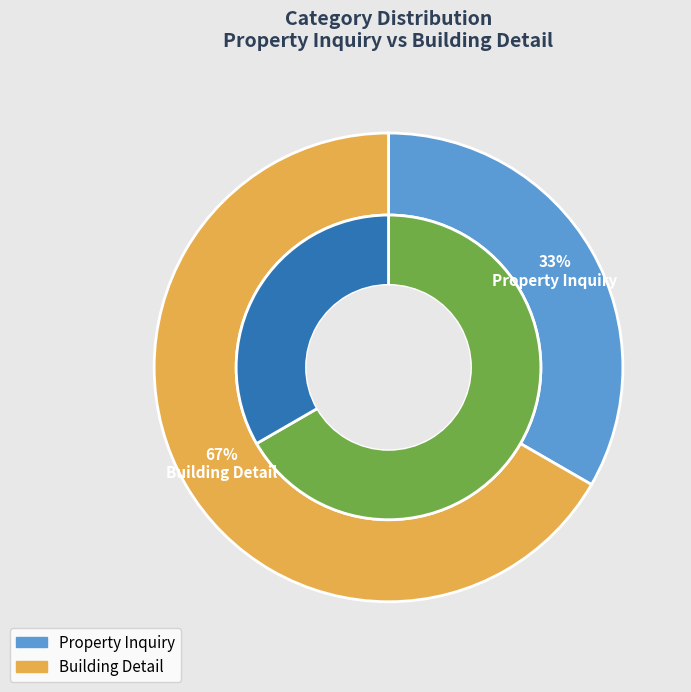

Which category has the biggest portion of the pie?

Building Detail